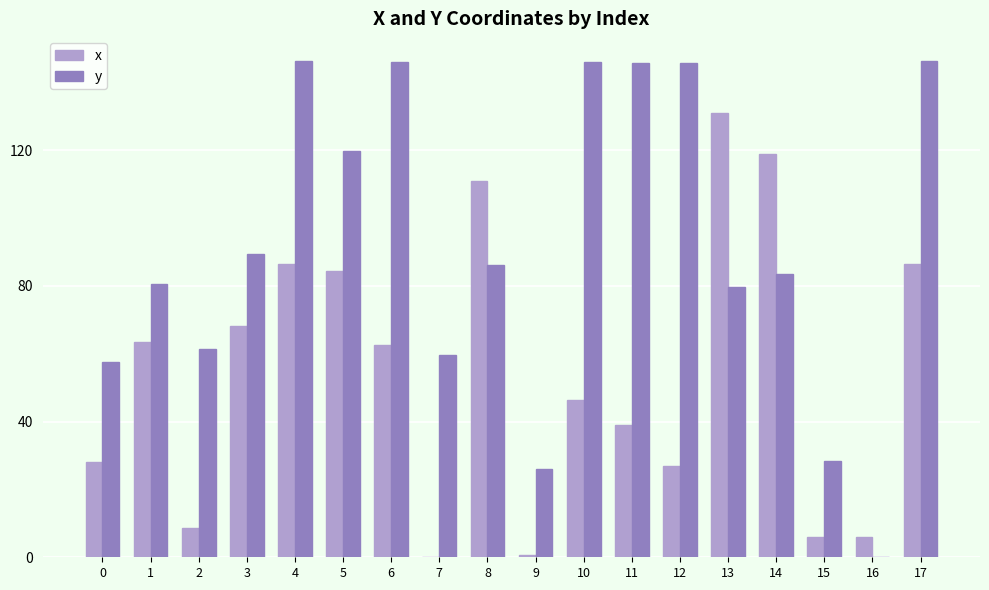

What is the sum of the y values at 3 and 10?

235.3